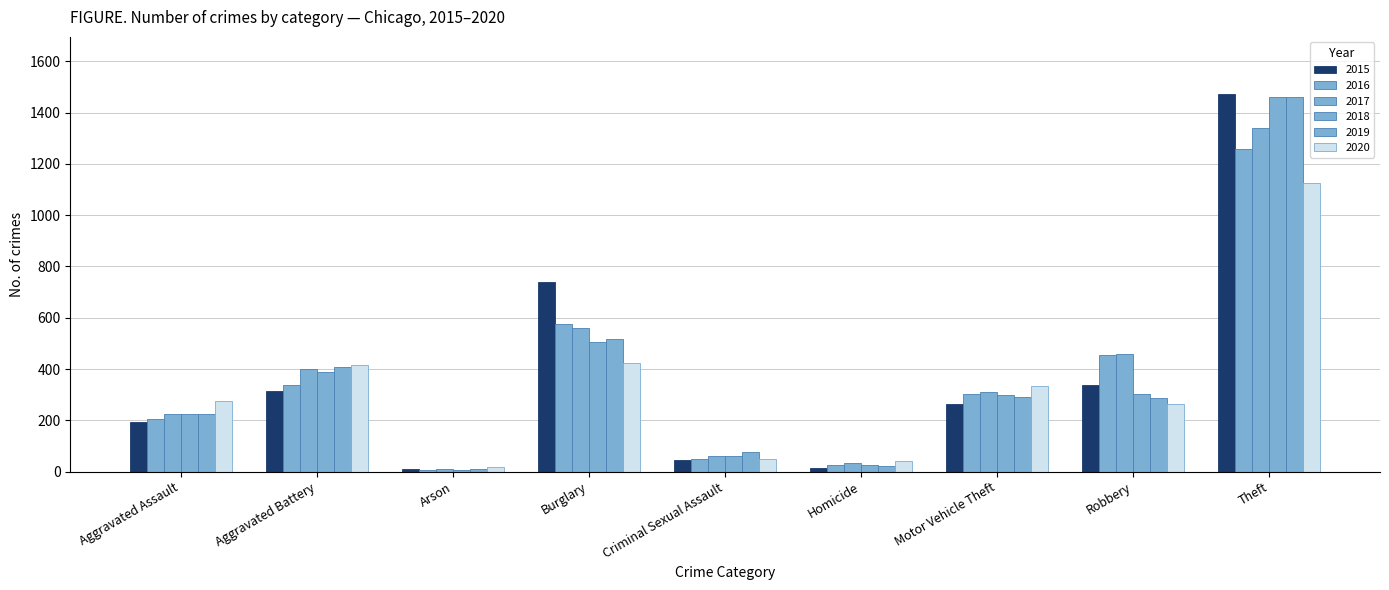

What is the difference between the second highest and minimum values in the 2019 series?

505